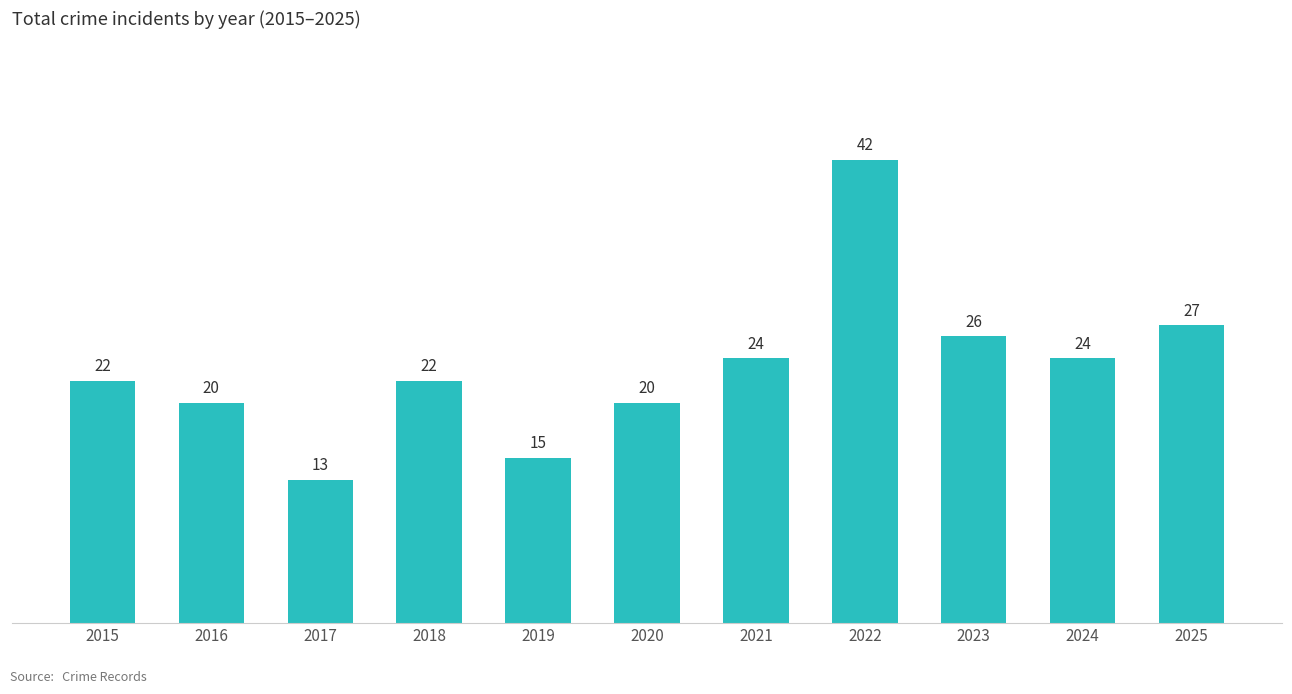

How many data points are less than 22?

4